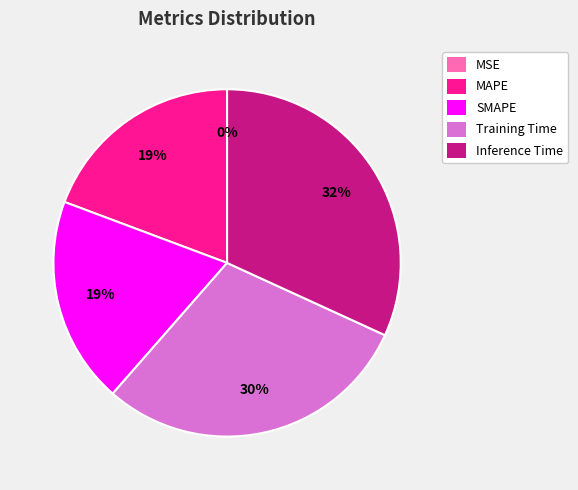

Between Inference Time and MAPE, which is larger?

Inference Time